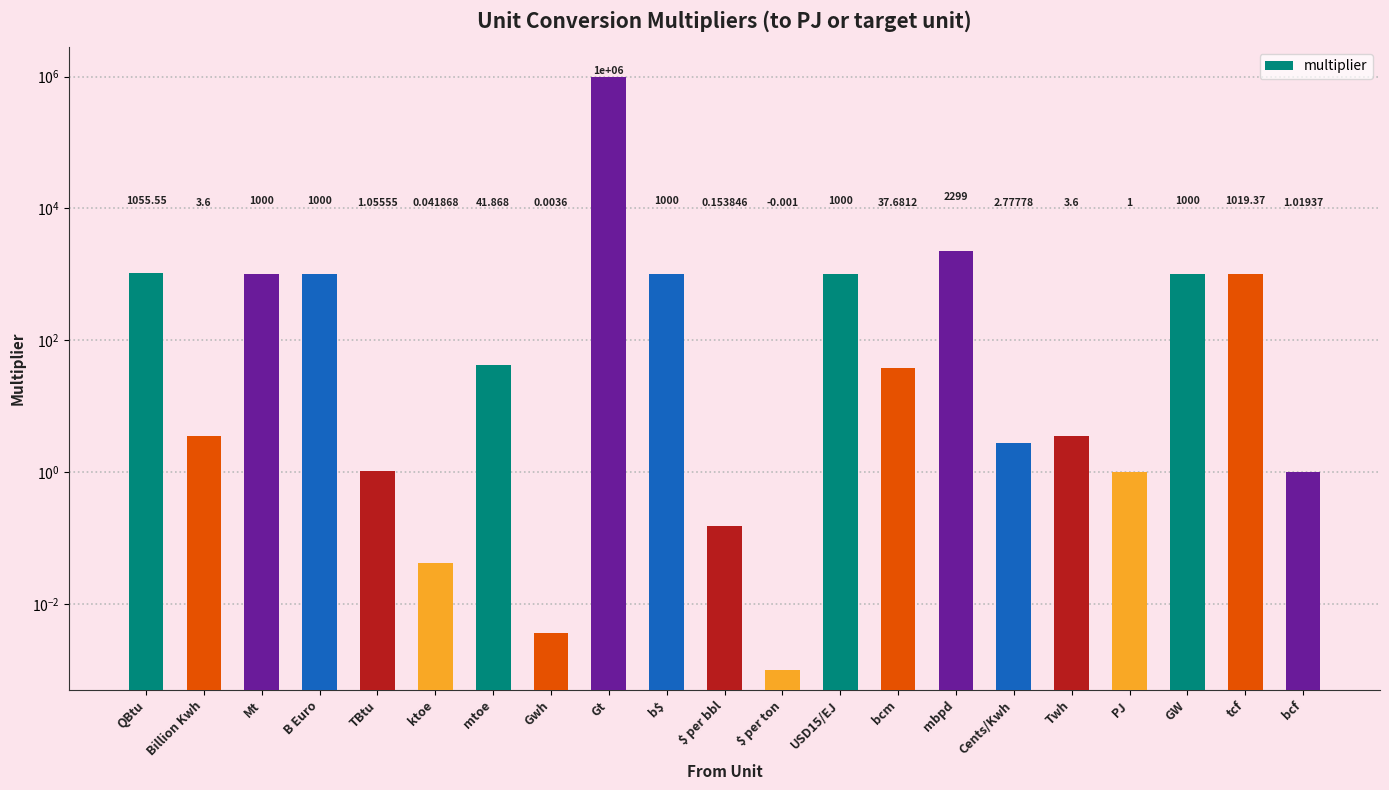

What is the approximate value at b$?

1000.0